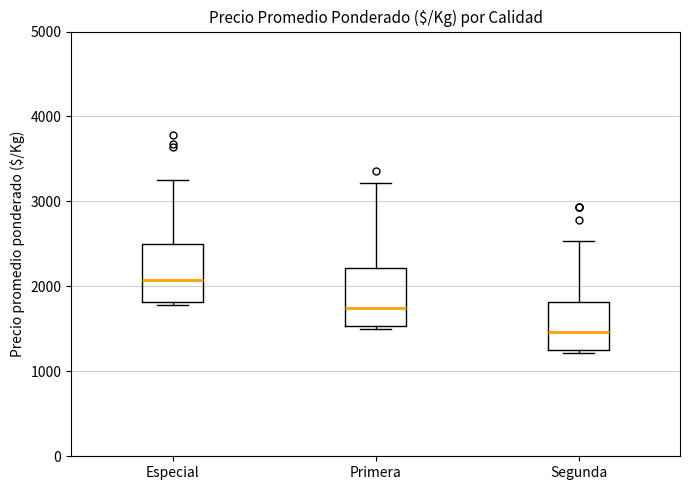

Where is the lower edge of the box for Primera on the y-axis? The values are not printed on the chart, so give them approximately, as read against the axis.

1500